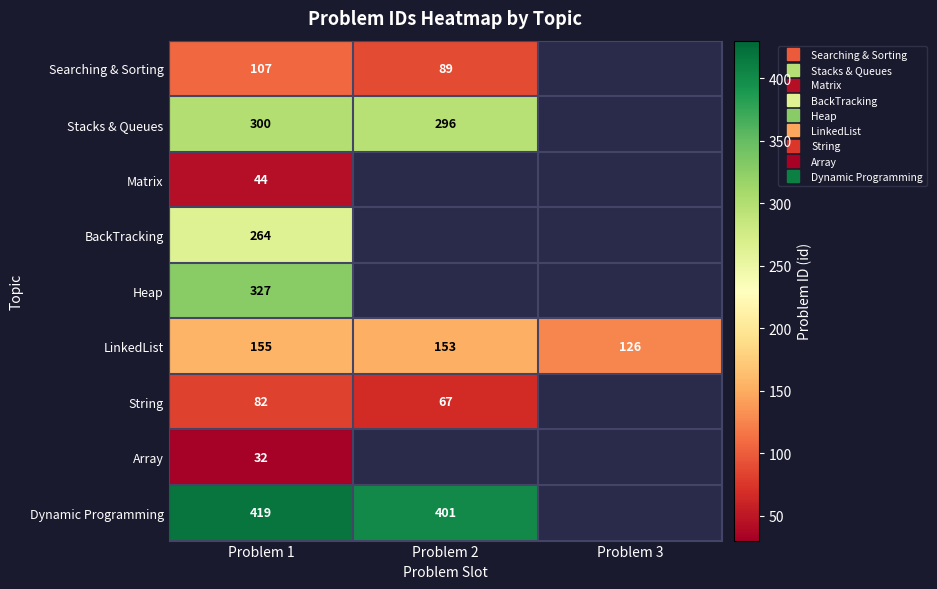

Rank the categories by BackTracking value from highest to lowest.

Problem 1, Problem 2, Problem 3